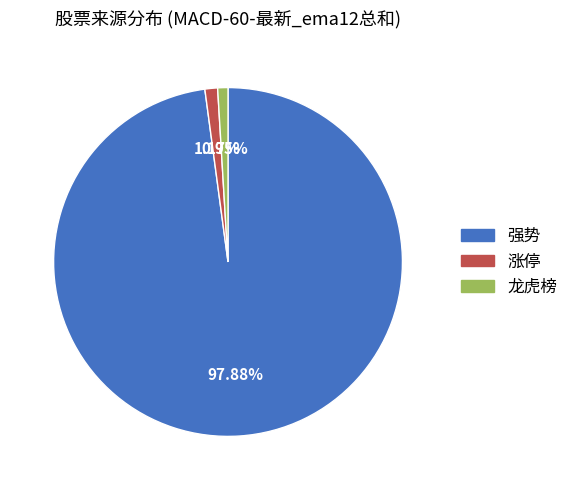

To the nearest percent, what is the difference between the largest and smallest slice percentages?

97%